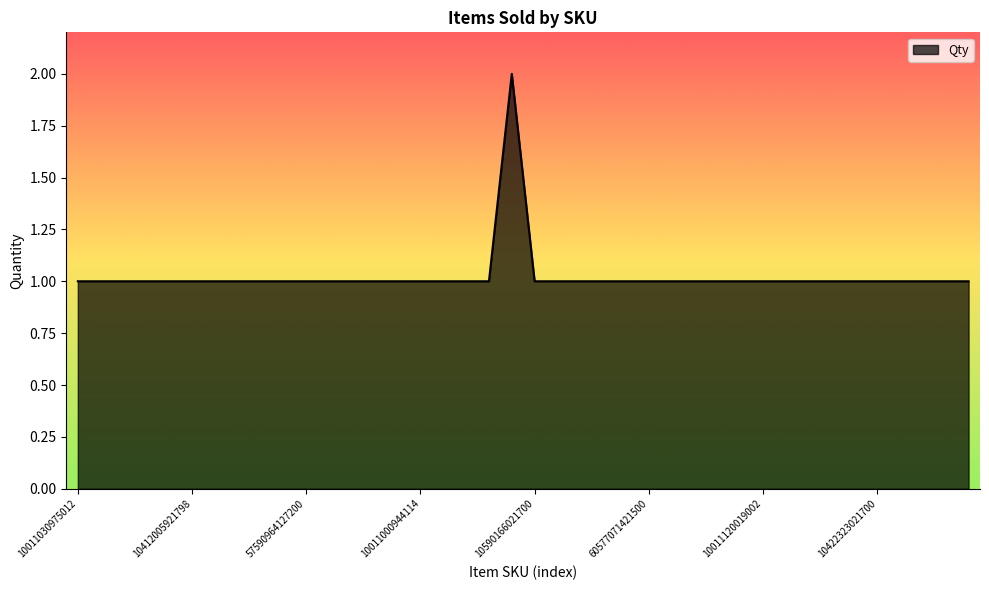

How many distinct data groups are displayed?

1